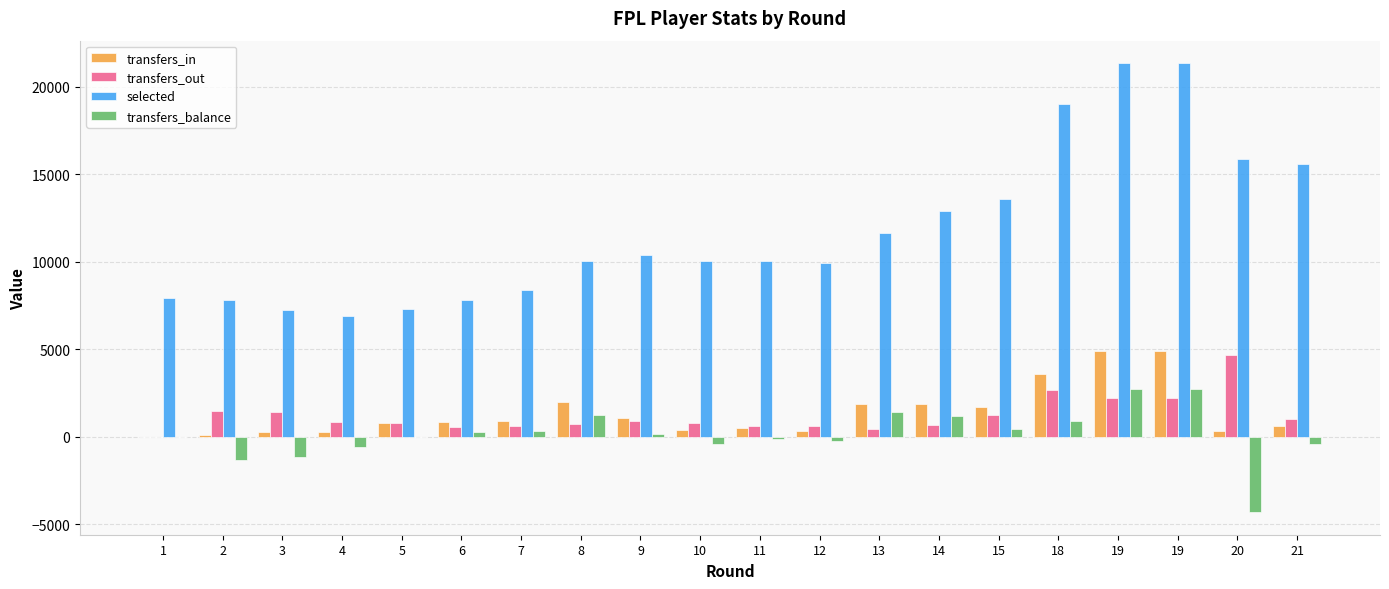

What is the difference between the second highest and minimum values in the transfers_out series?

2703